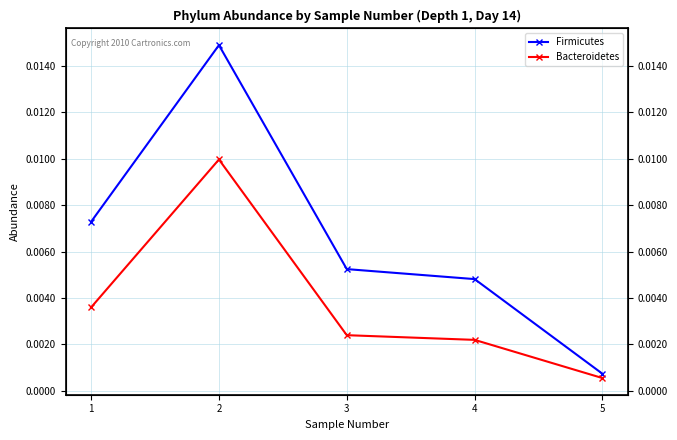

True or false: Bacteroidetes has a value of 0.0 at 2.

True